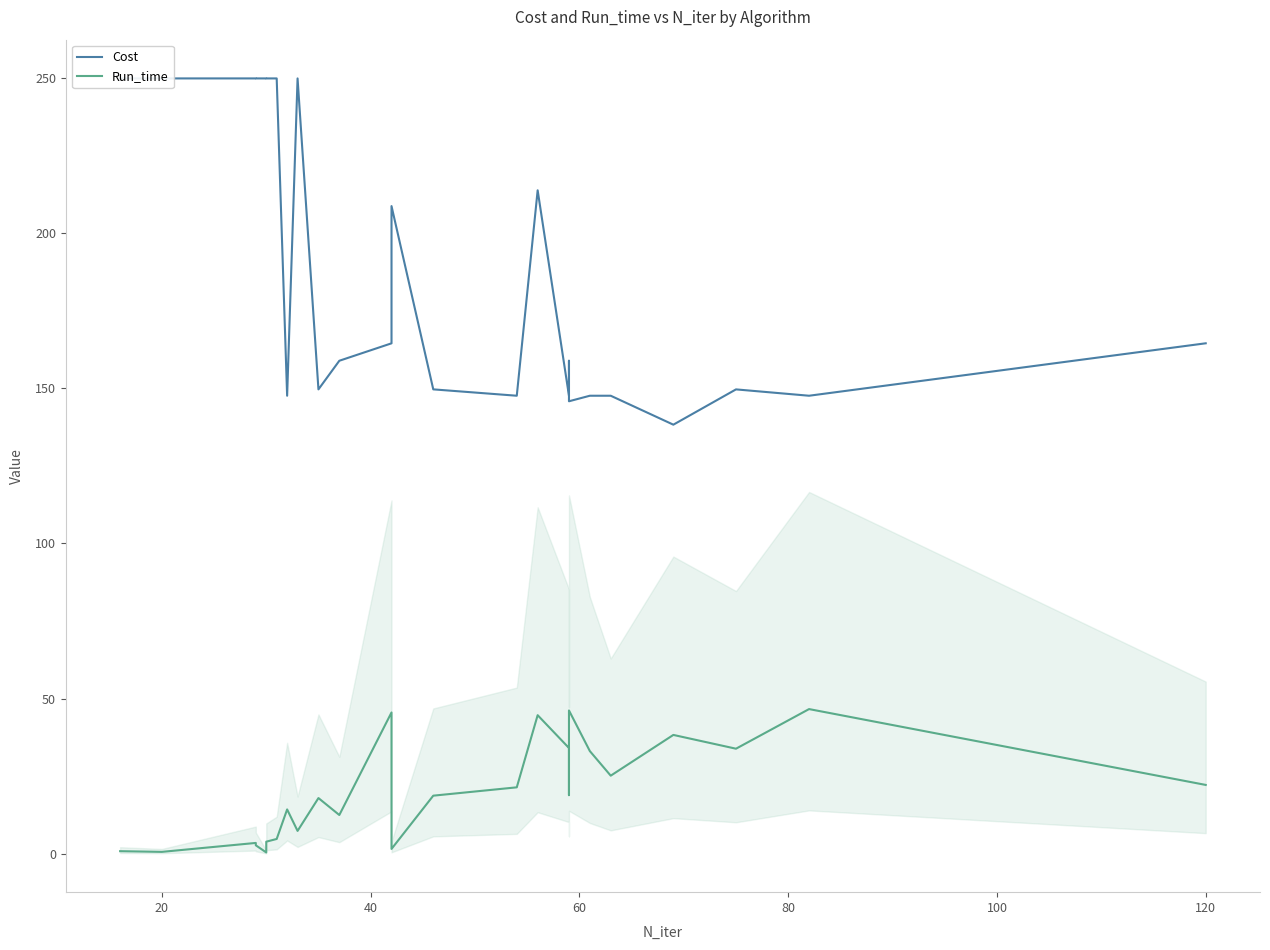

True or false: Cost and Run_time intersect in this chart.

False